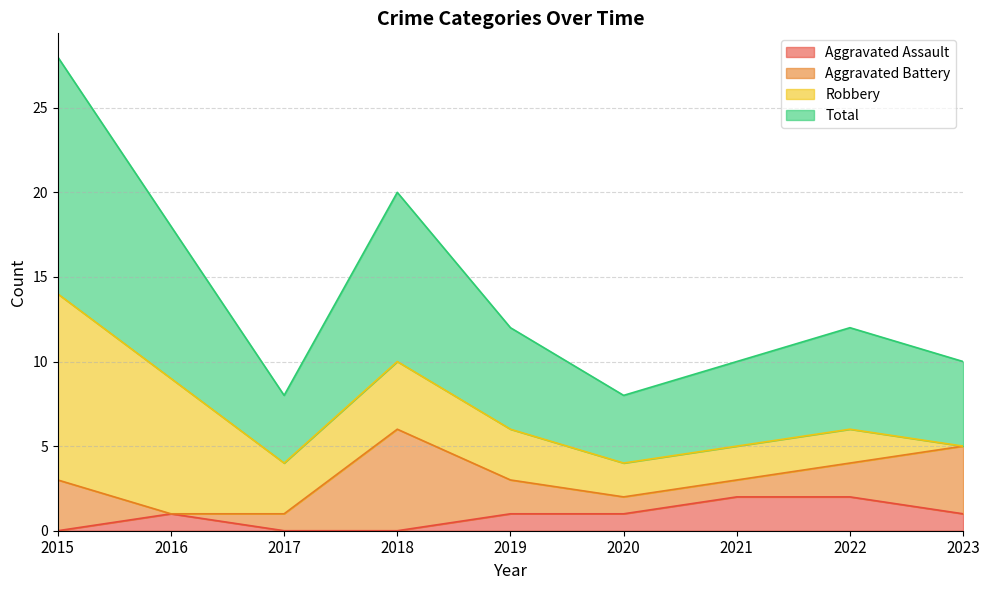

Between 2015 and 2017, which is larger?

2015